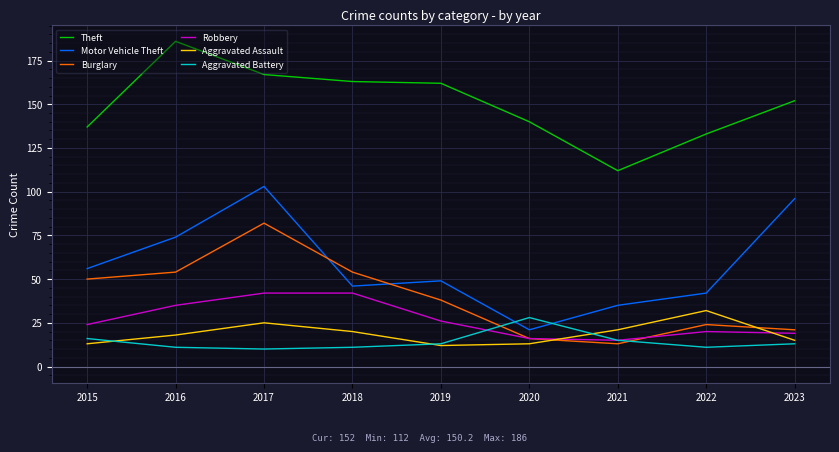

True or false: Robbery and Aggravated Battery intersect in this chart.

True